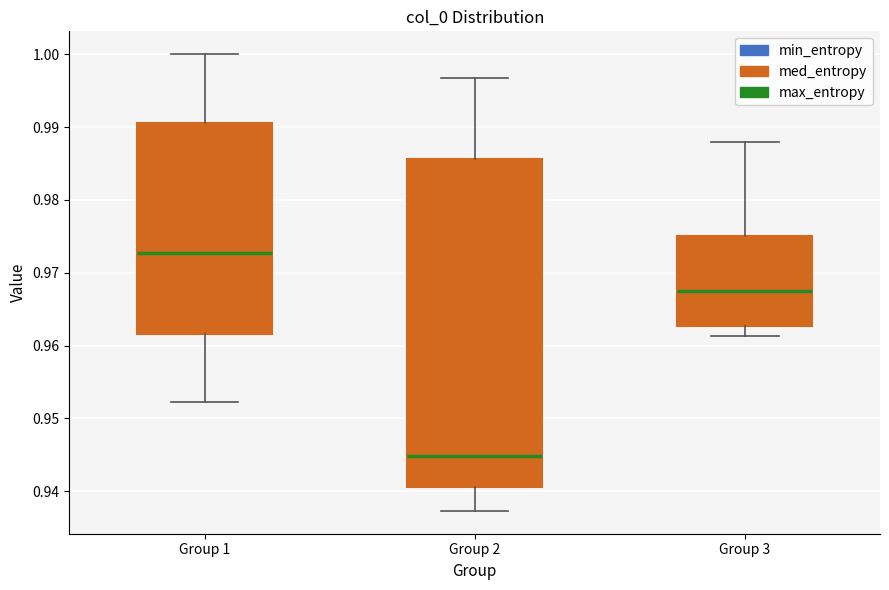

Which box has the lowest median line?

Group 2